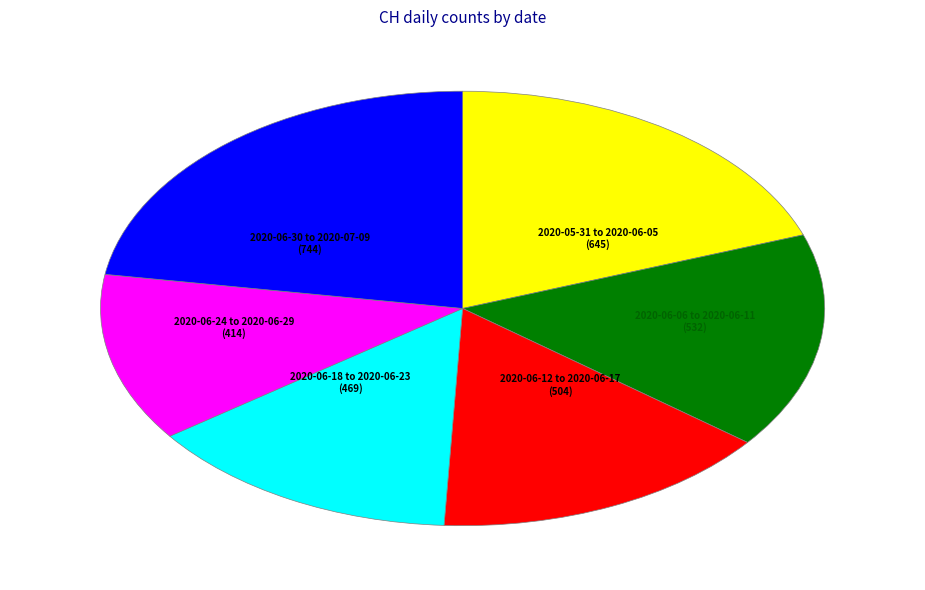

Is there any slice that represents more than half of the pie?

No